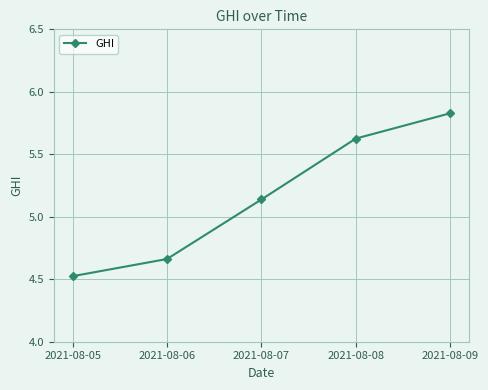

Where does the data first go above 5?

2021-08-07